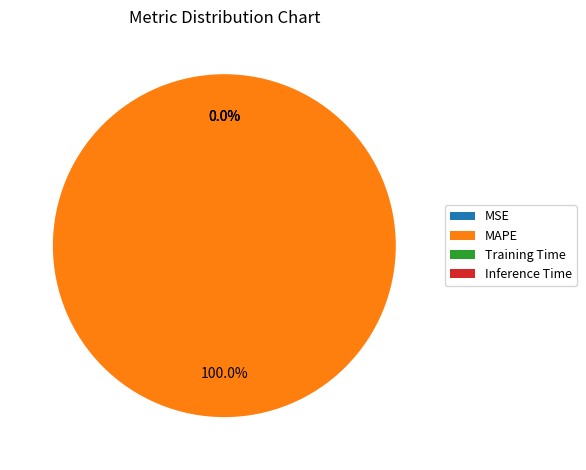

Which slice is the smallest?

MSE